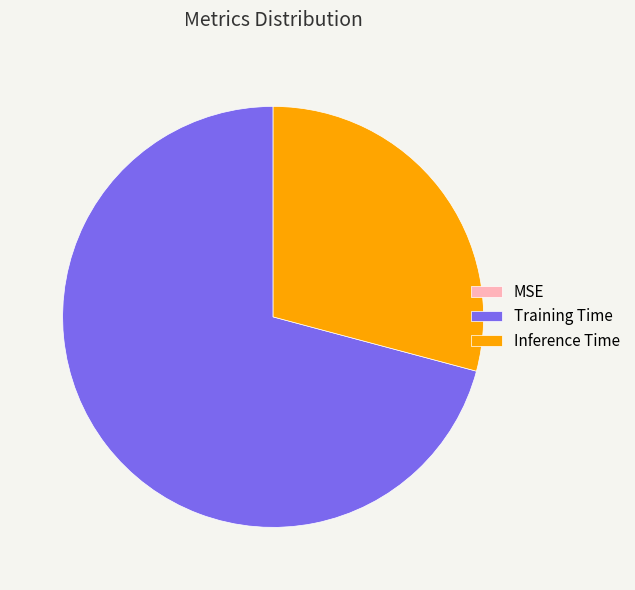

True or false: Inference Time accounts for 29% of the total.

True